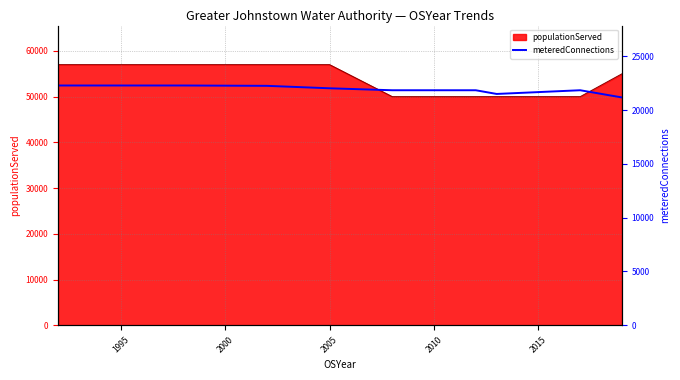

Where is the data nearest to the value 21727?

2015